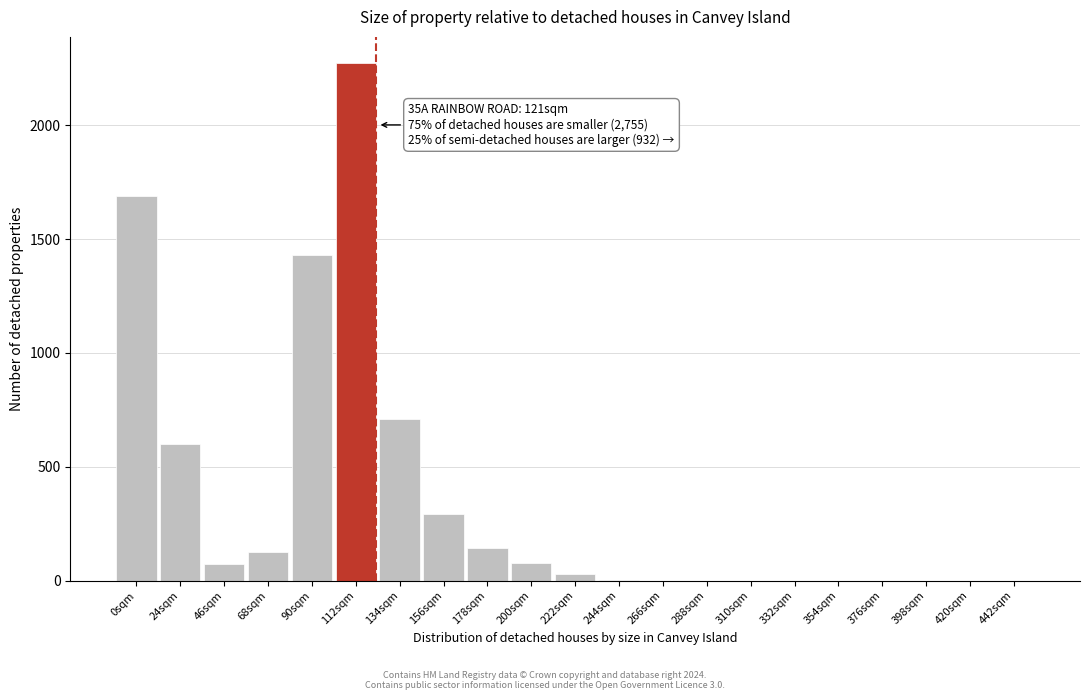

What is the sum of all values?

7445